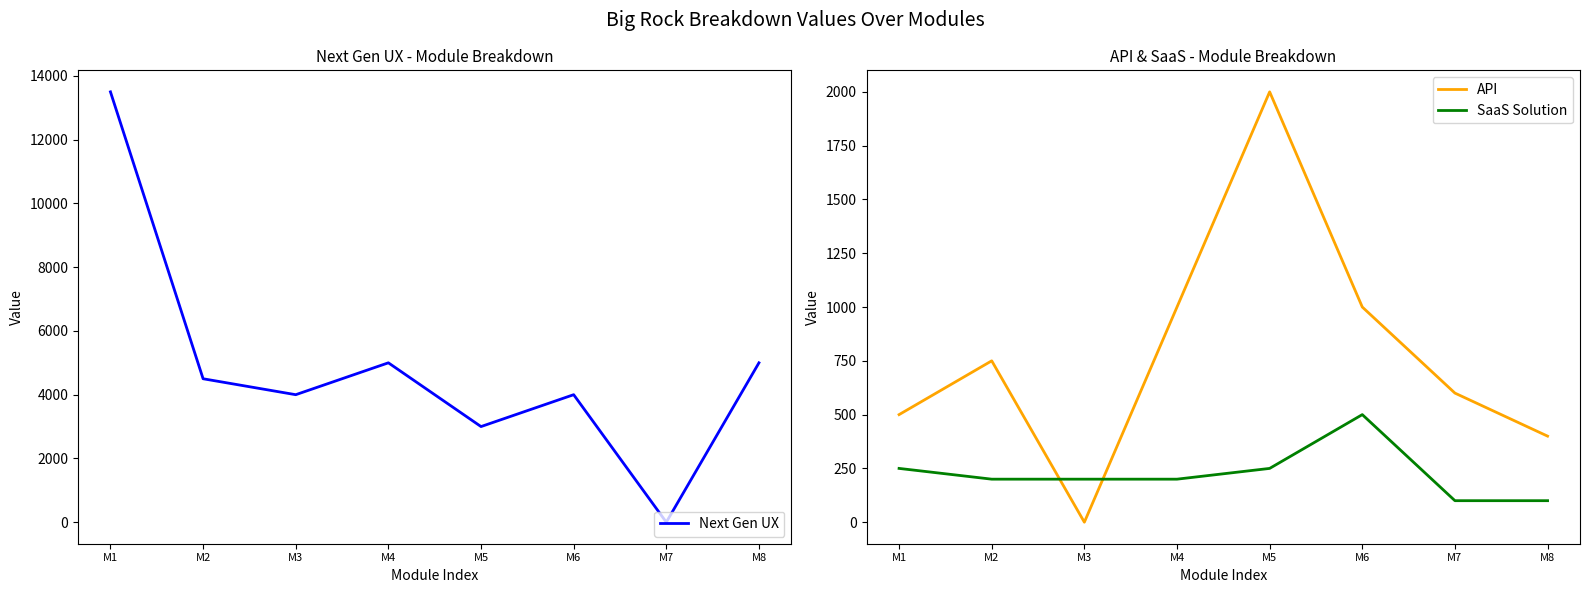

How many distinct data groups are displayed?

3